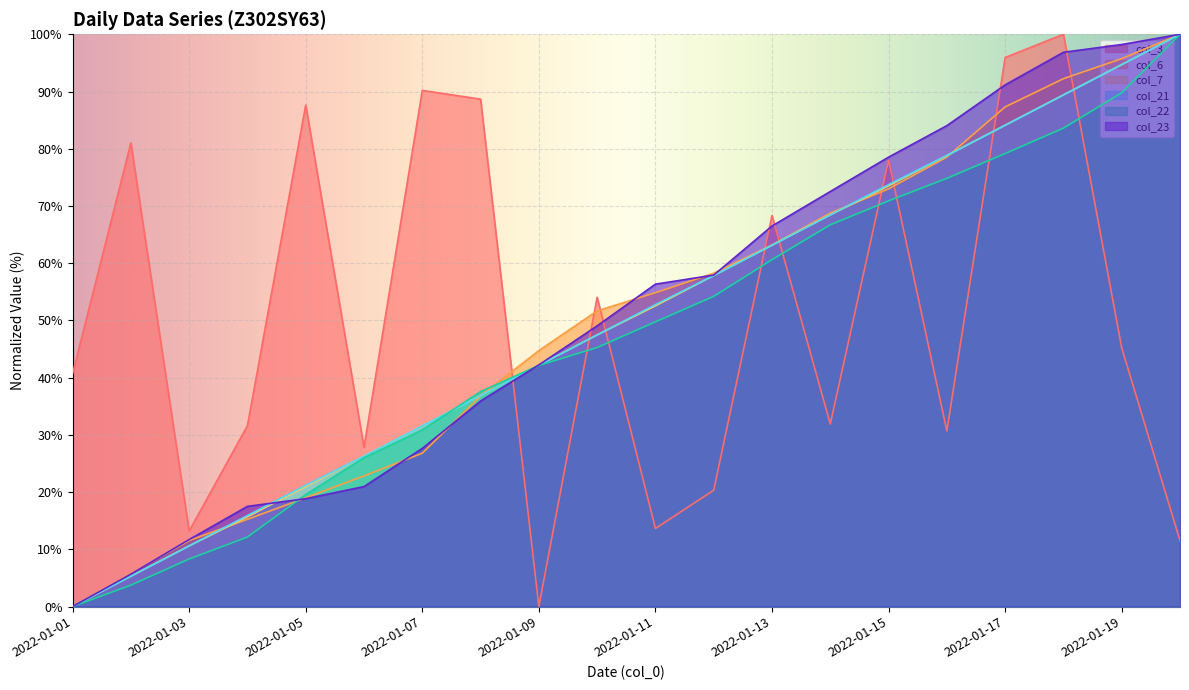

What is the maximum value for col_23?

100.0